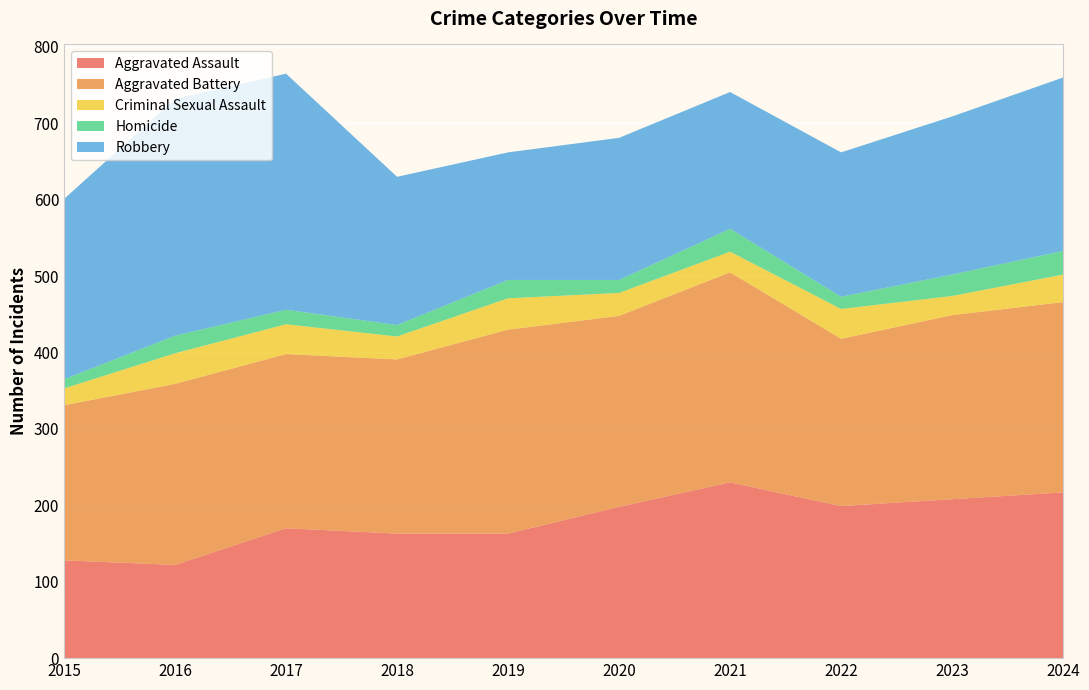

Reading left to right, list all the values displayed in this chart.

Aggravated Assault: 2015=128	2016=122	2017=170	2018=163	2019=163	2020=198	2021=230	2022=199	2023=208	2024=217
Aggravated Battery: 2015=203	2016=237	2017=228	2018=228	2019=267	2020=250	2021=275	2022=219	2023=241	2024=249
Criminal Sexual Assault: 2015=22	2016=40	2017=39	2018=30	2019=41	2020=30	2021=27	2022=39	2023=25	2024=36
Homicide: 2015=12	2016=23	2017=19	2018=15	2019=24	2020=17	2021=30	2022=16	2023=28	2024=31
Robbery: 2015=236	2016=310	2017=309	2018=194	2019=167	2020=186	2021=179	2022=189	2023=207	2024=227